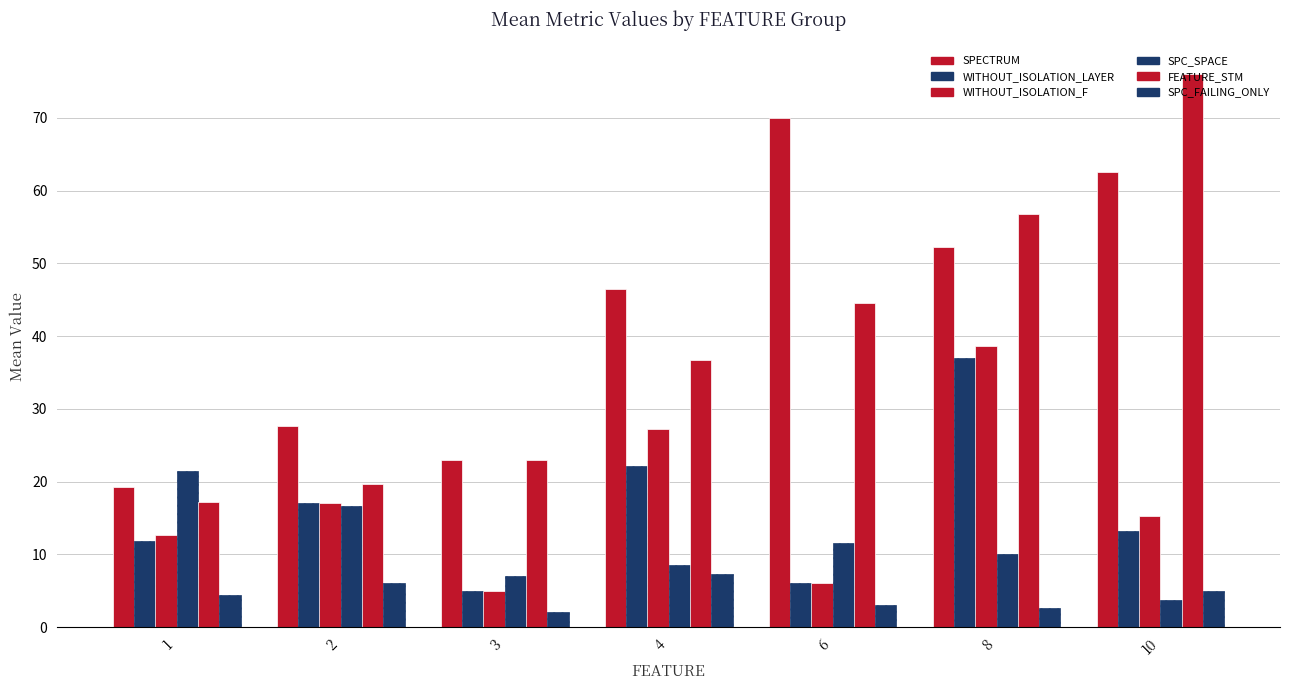

The SPC_SPACE series shows 7.0 at 3. True or false?

True